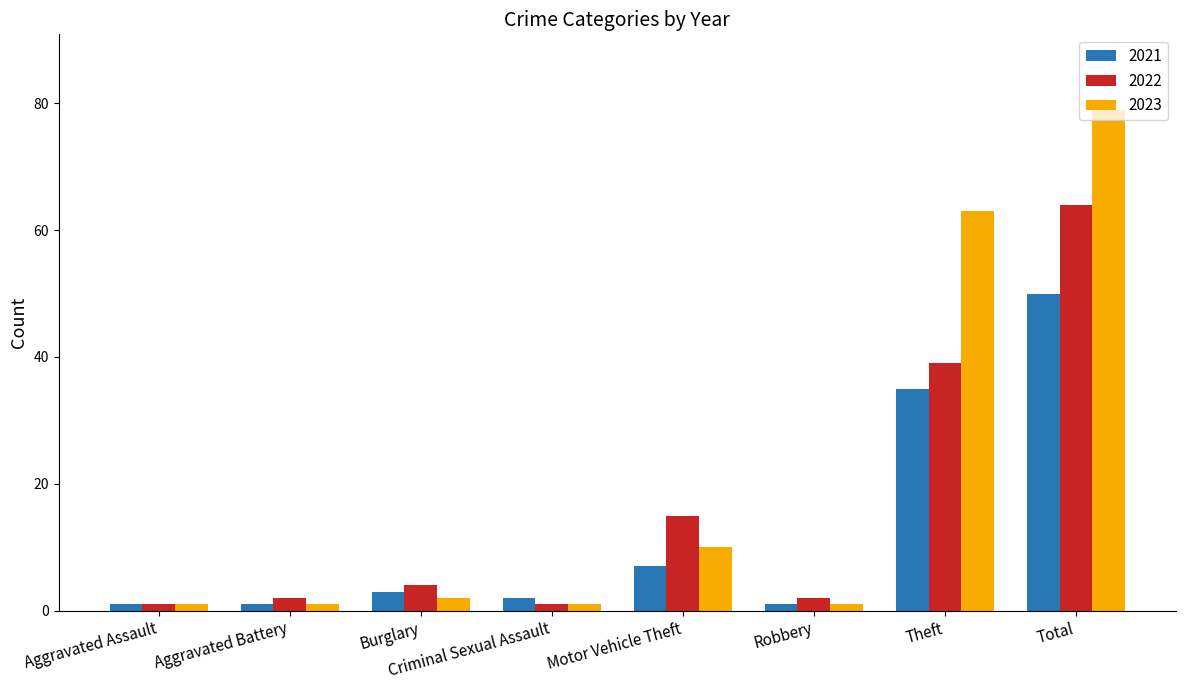

Rank the series by their maximum value, from highest to lowest.

2023, 2022, 2021